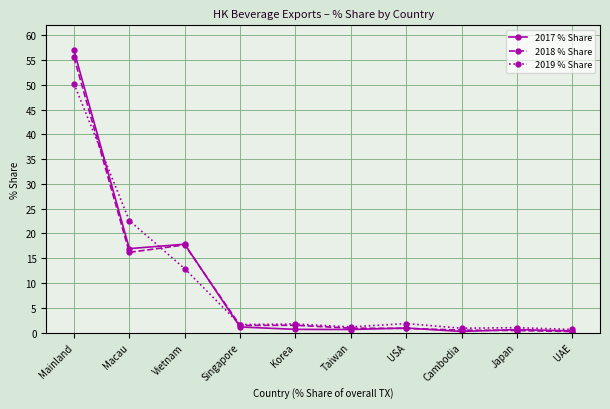

Where is 2017 % Share nearest to the value 28?

Vietnam